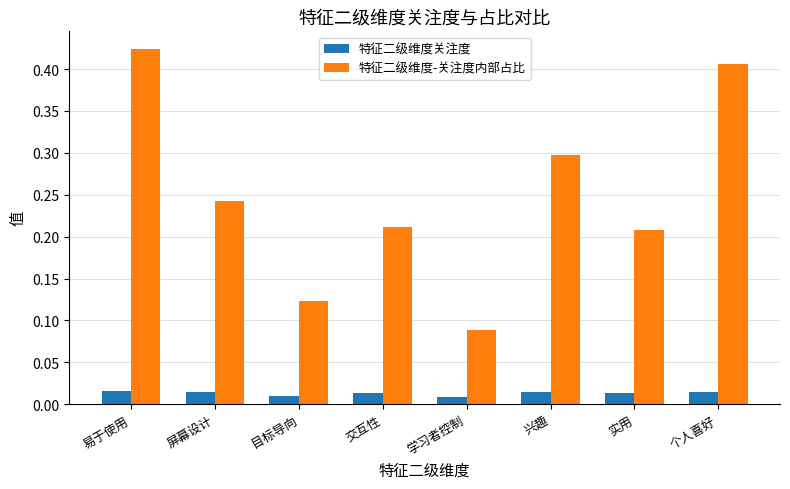

Count the 特征二级维度关注度 values in the range 0 to 1.

8